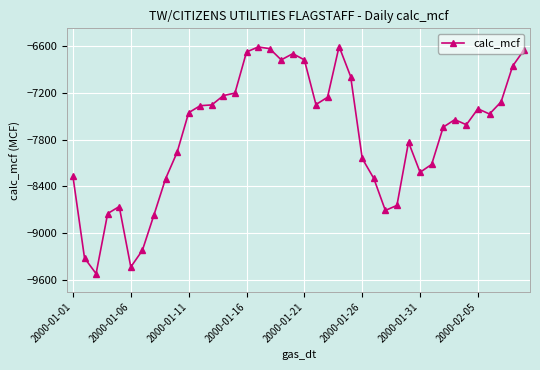

What is the value of the 10th point from the left?

-7965